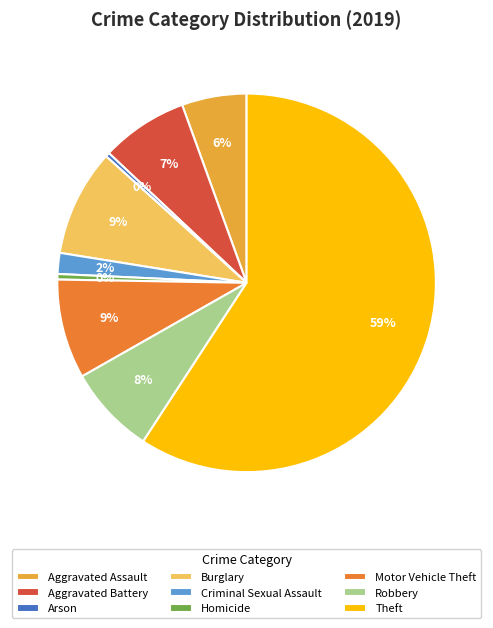

The Robbery slice represents 16% of the pie. True or false?

False